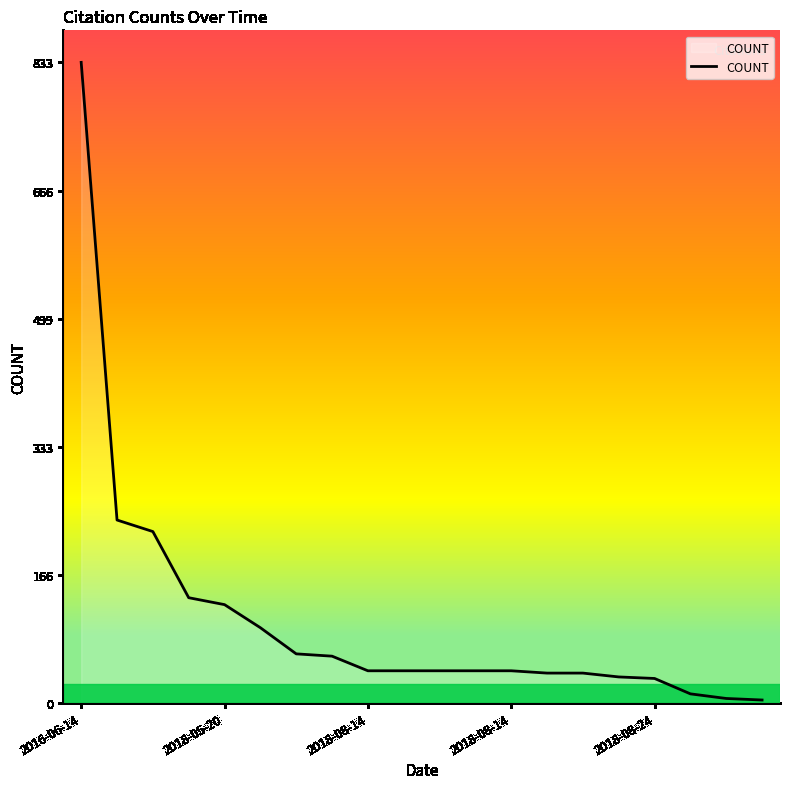

What is the maximum value shown in the chart?

833